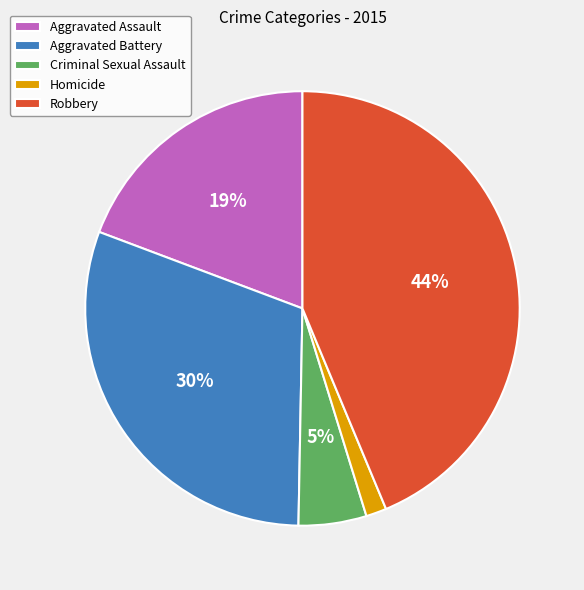

Is the sum of Criminal Sexual Assault and Aggravated Battery greater than half?

No